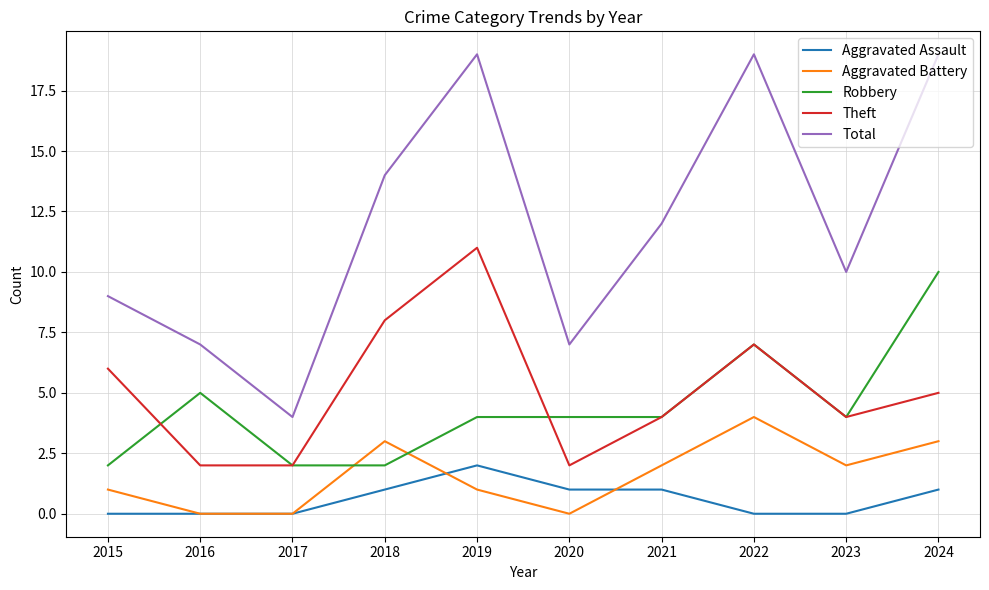

What is the sum of all Aggravated Battery values?

16